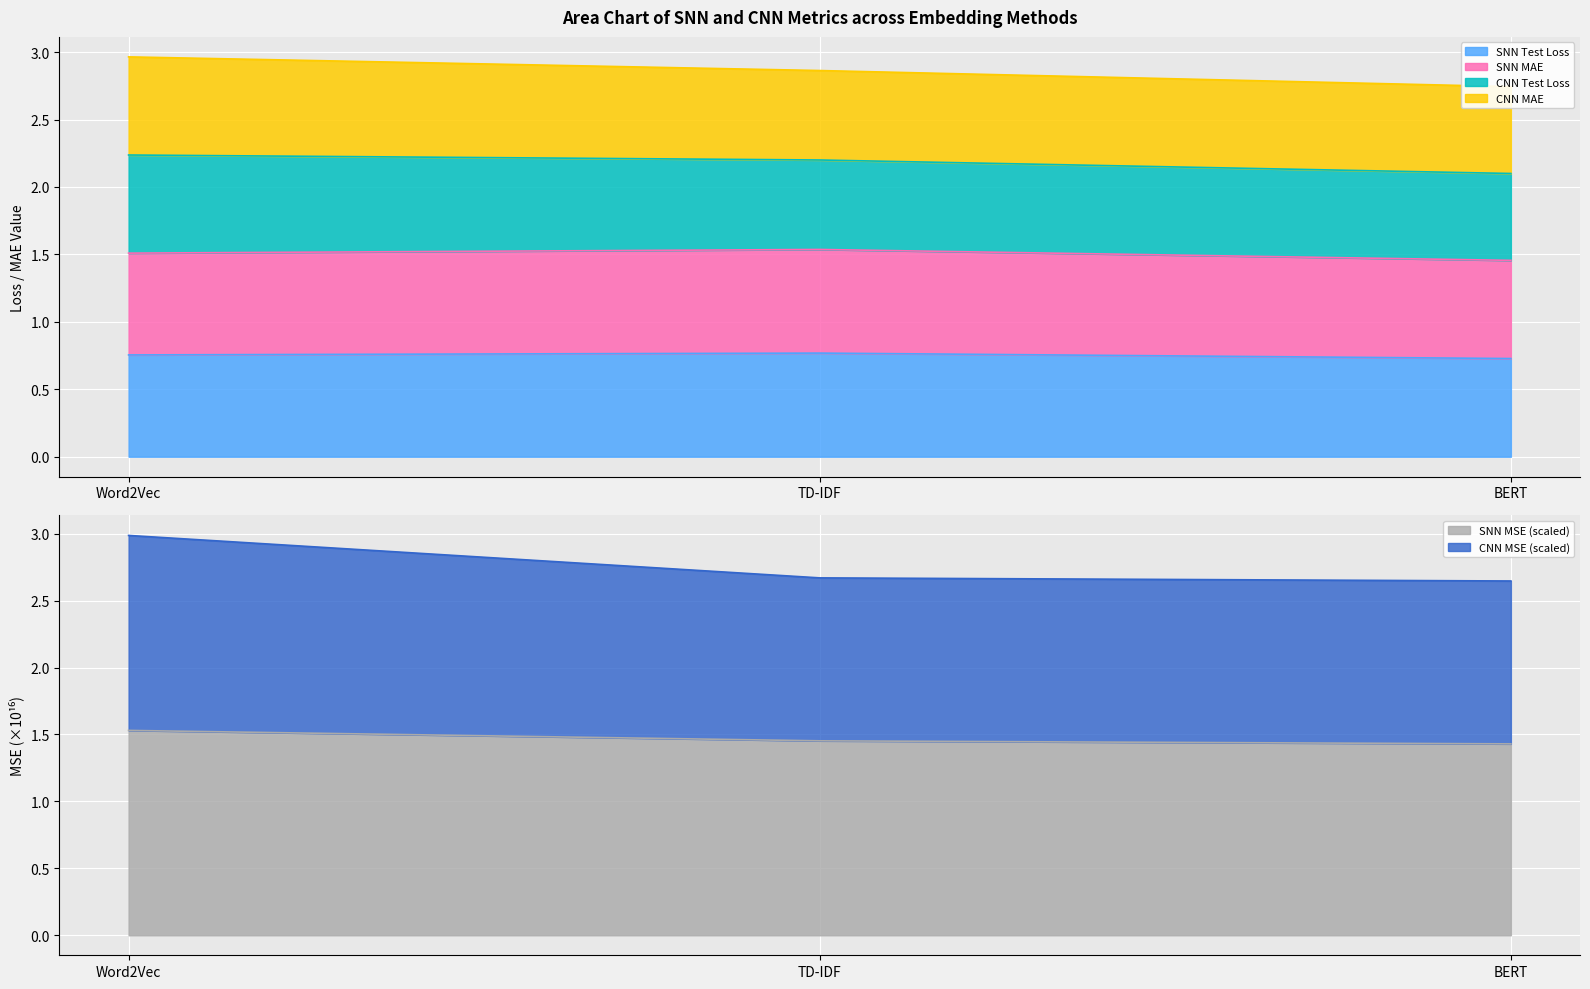

Is it true that SNN MSE (scaled) equals 1.4 at BERT?

True